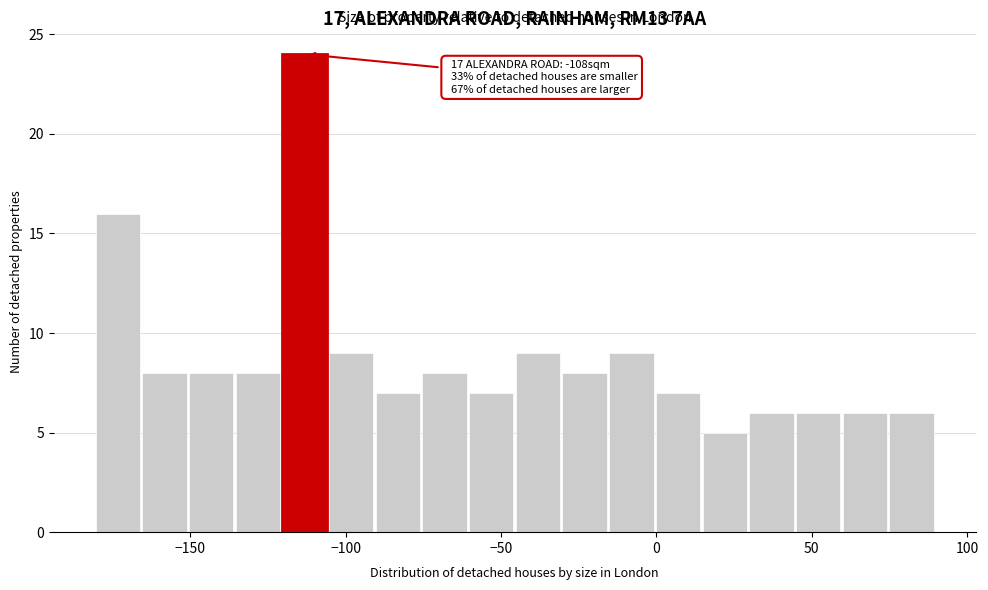

Read against the x-axis, roughly where is the centre of the tallest bar?

-115